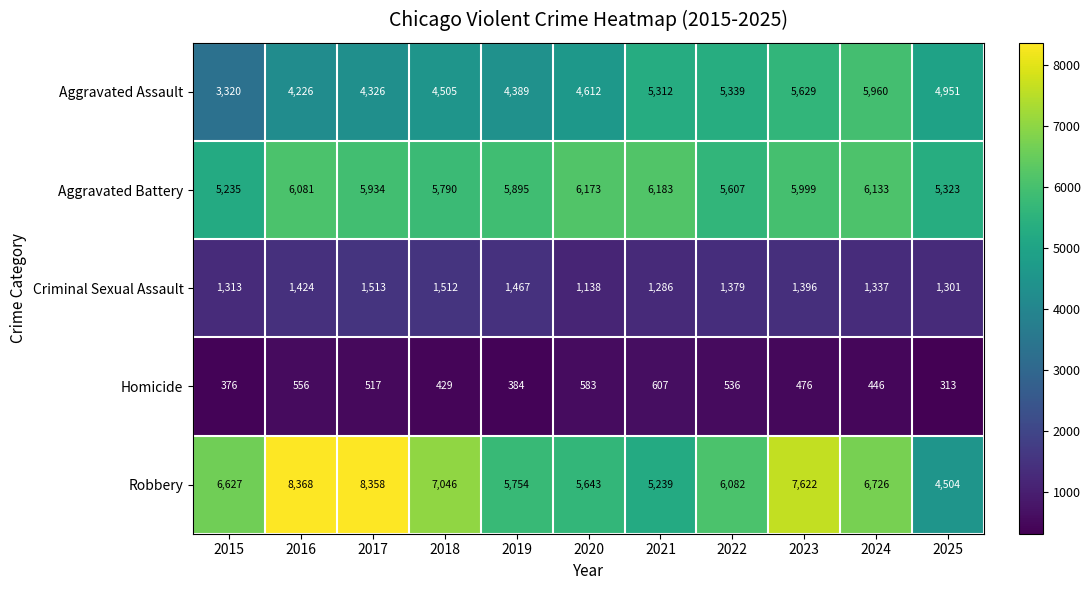

Which series has the largest total across all categories?

Robbery